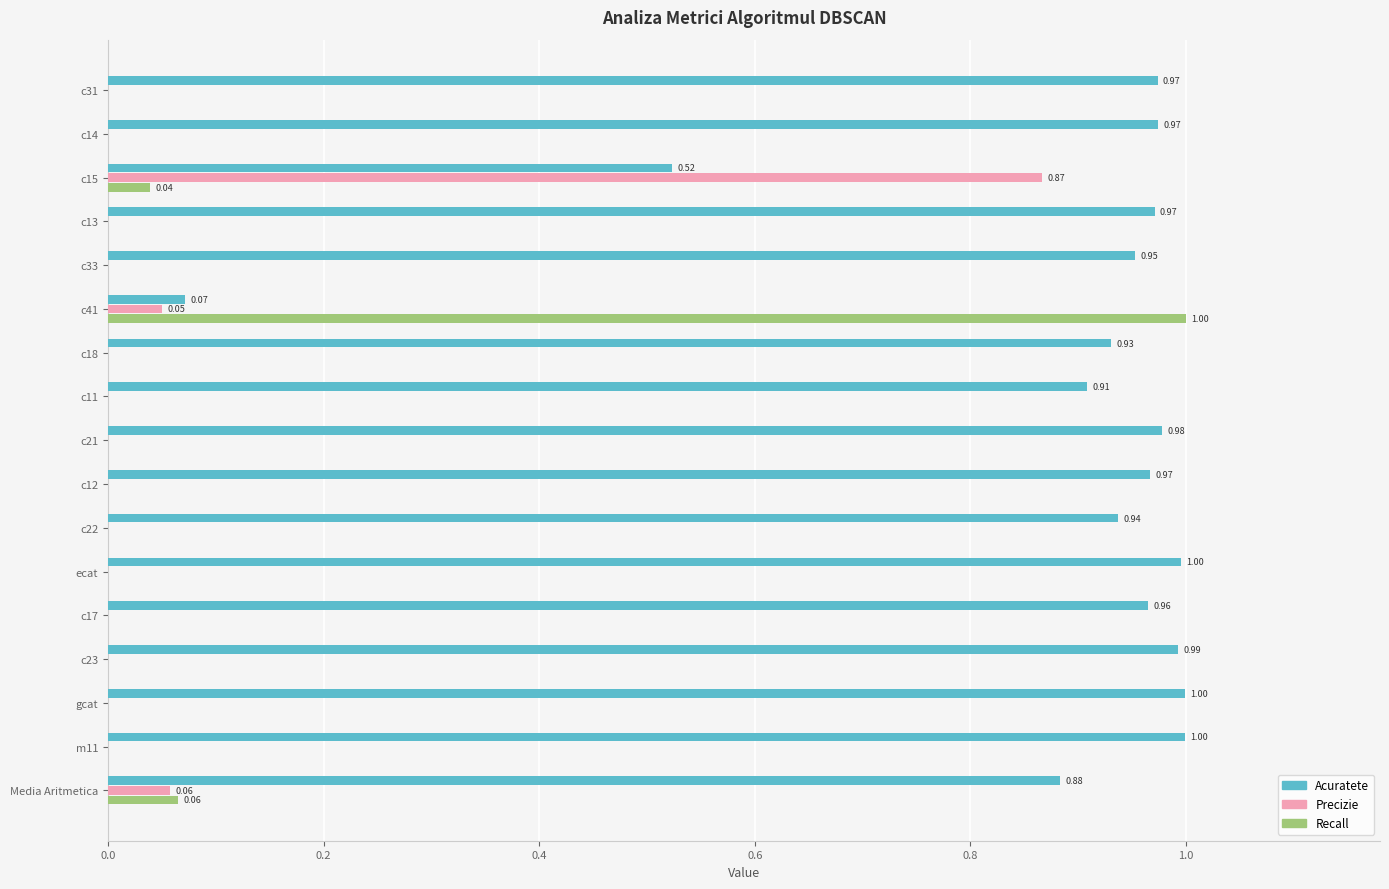

Is the value of Acuratete at c18 greater than the value of Recall at c12?

Yes